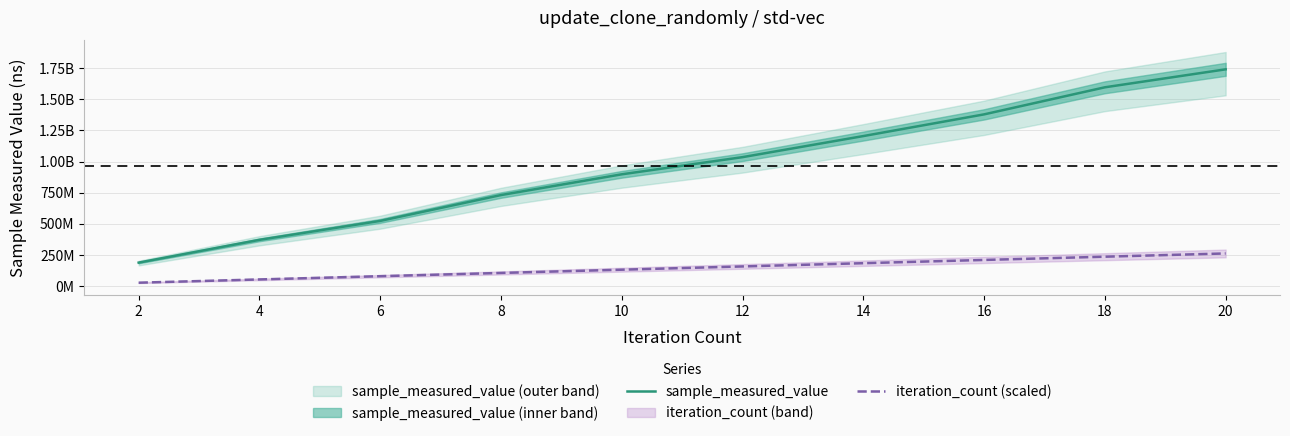

Rank the series at 10 from lowest to highest value.

iteration_count (scaled), sample_measured_value